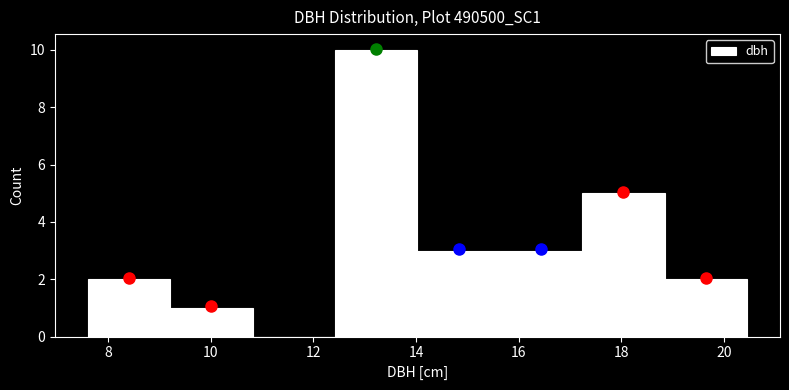

What is the height of the bar covering 18.8 to 20.4 on the x-axis? Neither the bar edges nor the heights are printed on the chart, so give them approximately, as read against the axes.

2